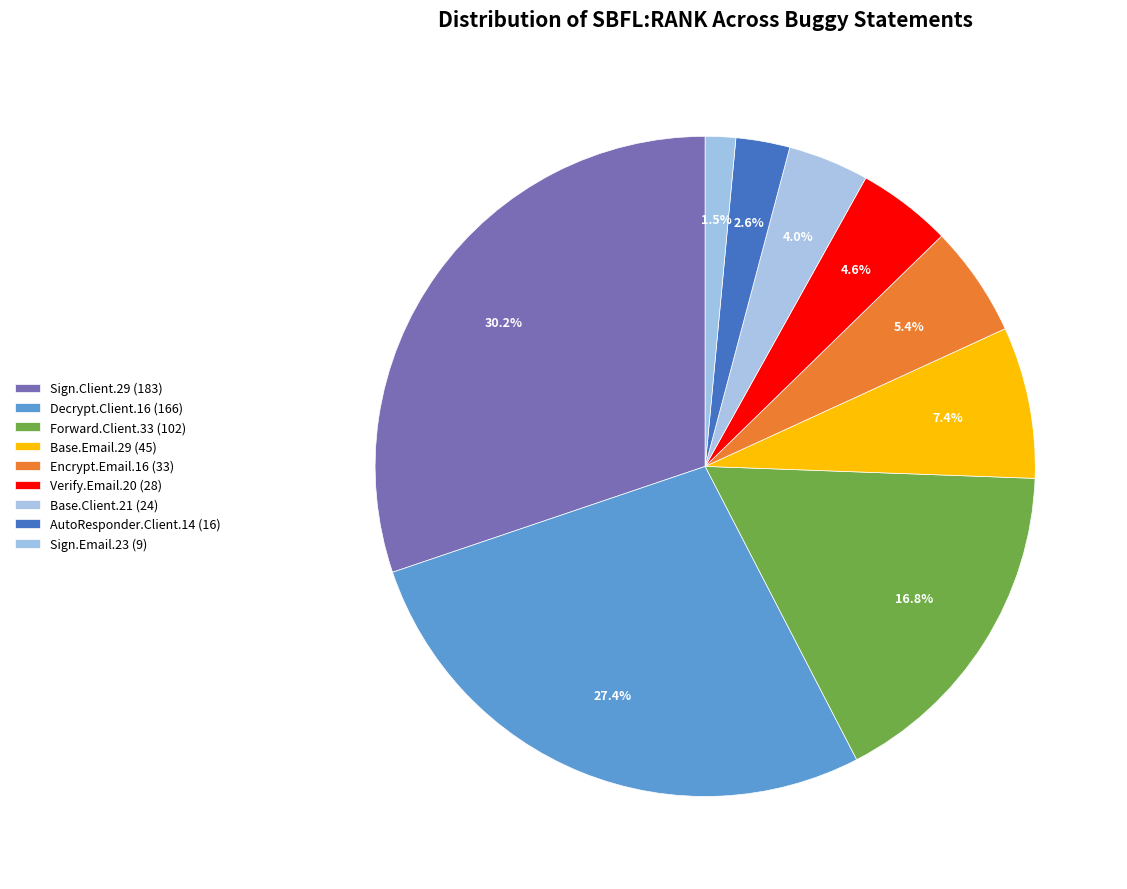

Count the number of slices in the pie.

9